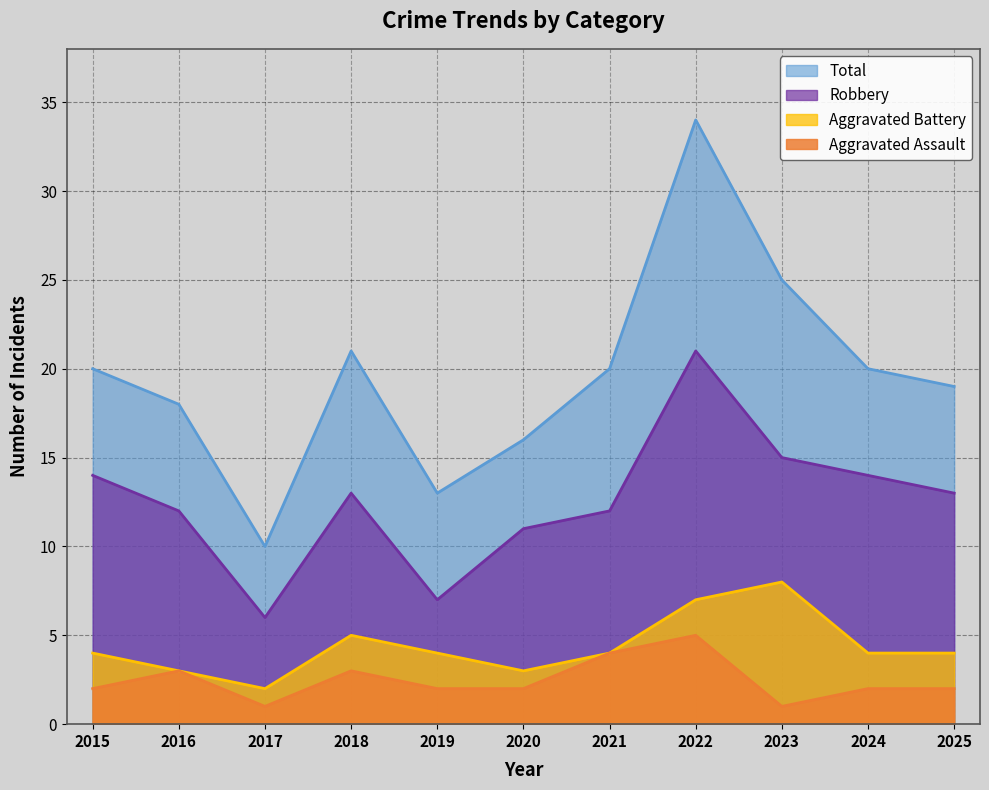

What is the difference between the maximum and minimum values in the Robbery series?

15